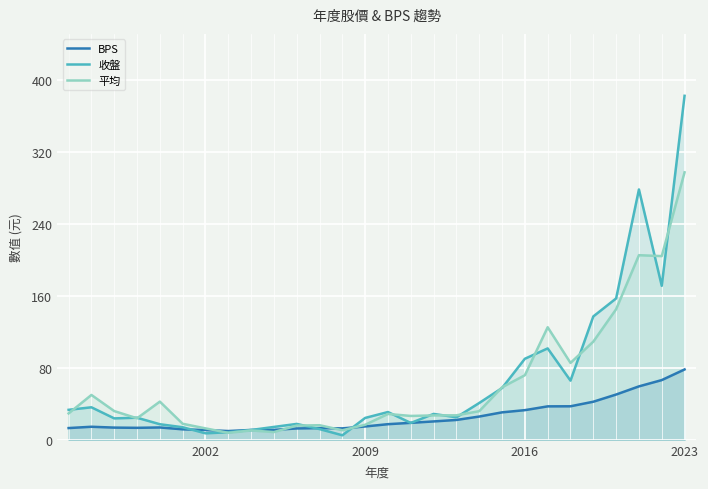

Which series has the largest range (max minus min)?

收盤